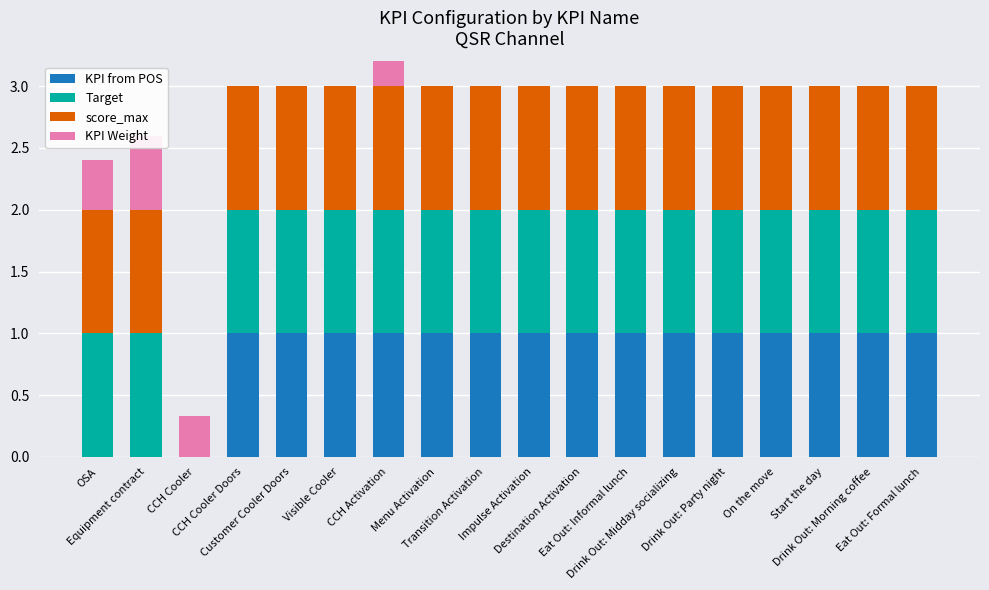

What is the label of the 4th bar from the right?

On the move